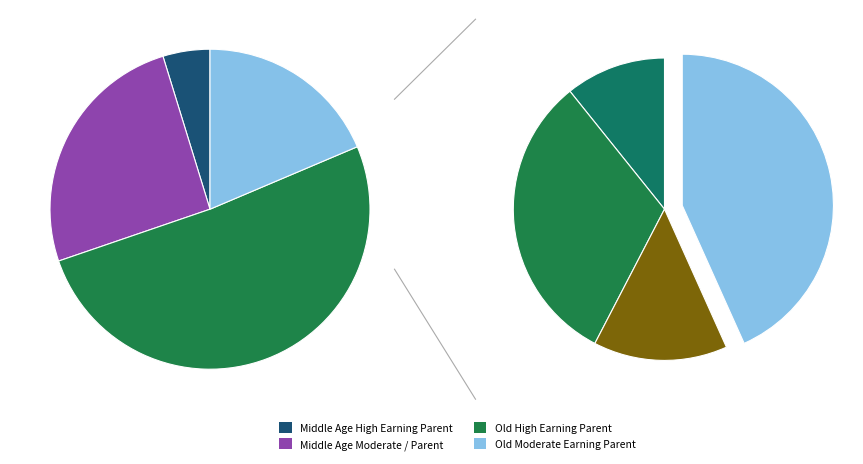

What is the total percentage of Old Moderate Earning Non-Parent and Middle Age High Earning Parent?

12.1%